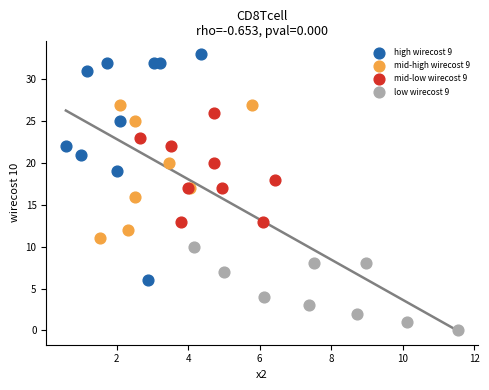

Which series reaches the maximum Y coordinate?

high wirecost 9